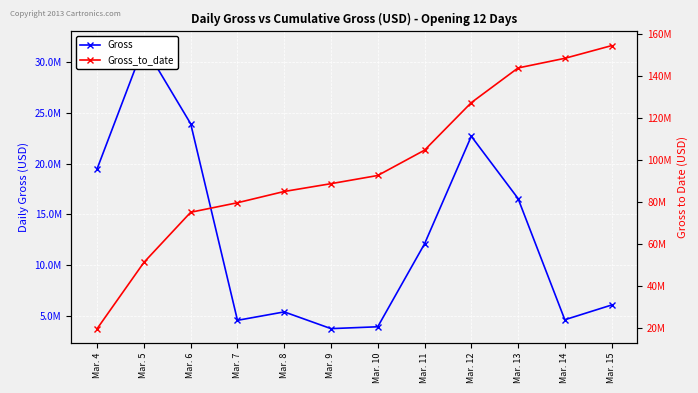

True or false: Gross_to_date has a value of 148556193 at Mar. 14.

True